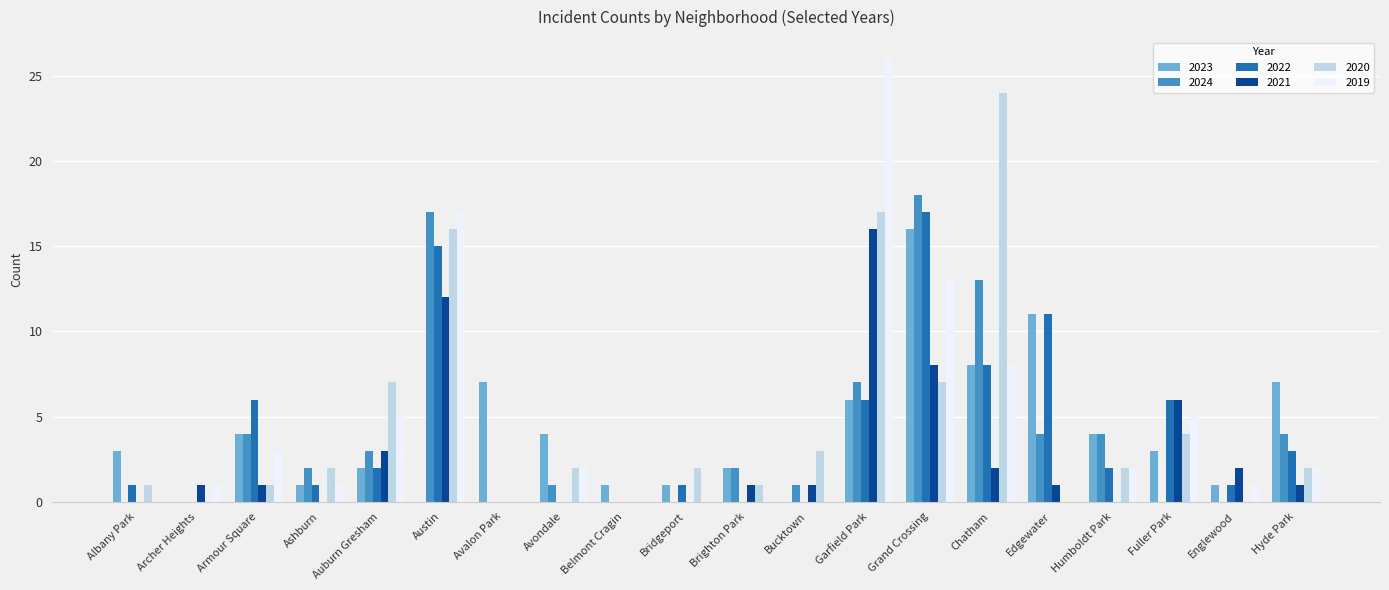

Where is 2019 nearest to the value 13?

Grand Crossing